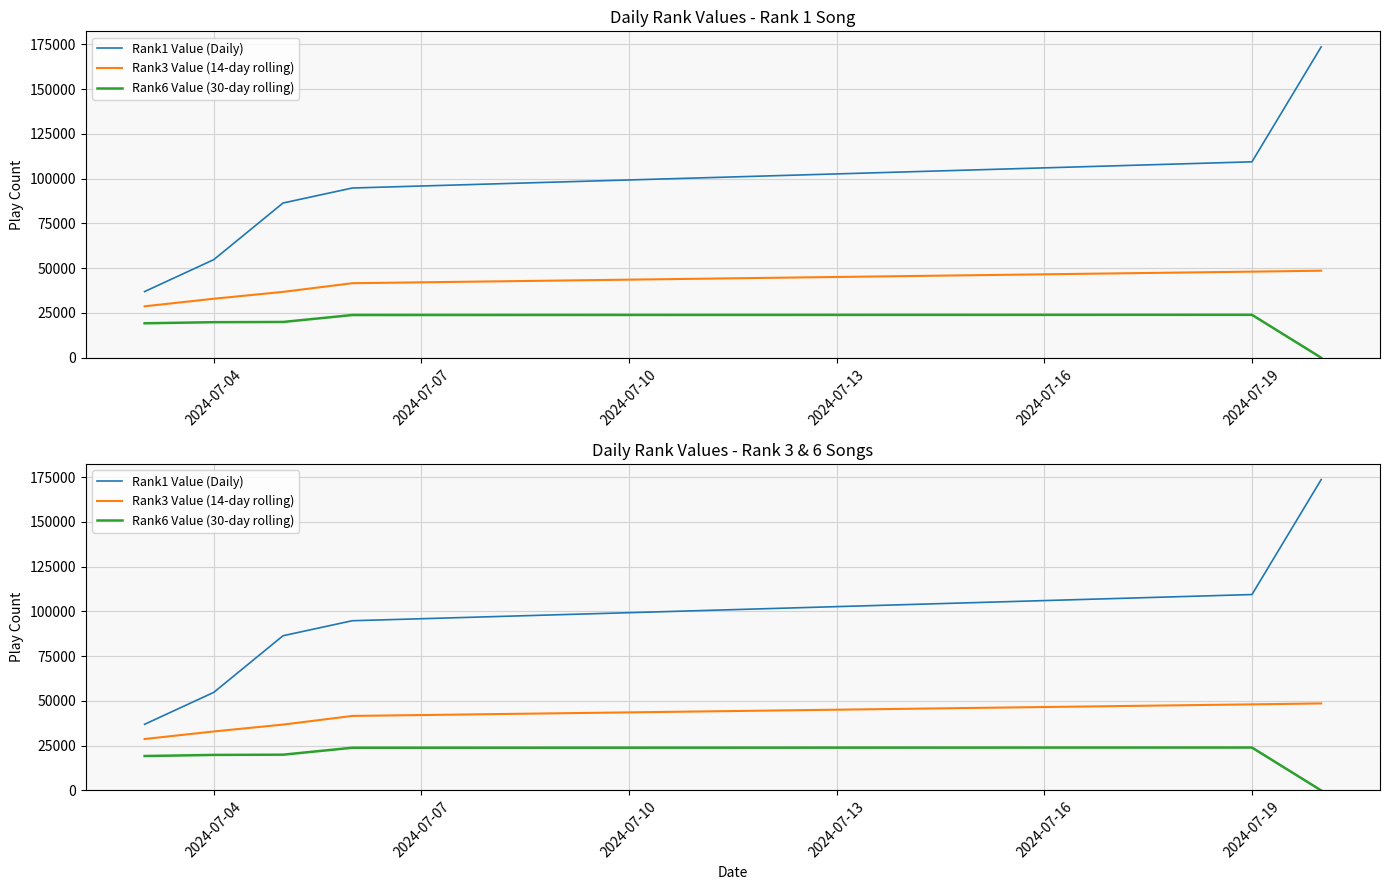

True or false: Rank6 Value (30-day rolling) and Rank1 Value (Daily) cross at least once.

False